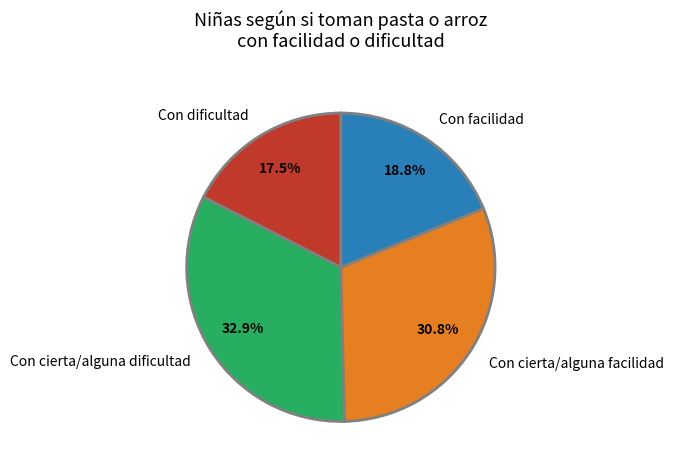

Is there a majority slice in this chart?

No